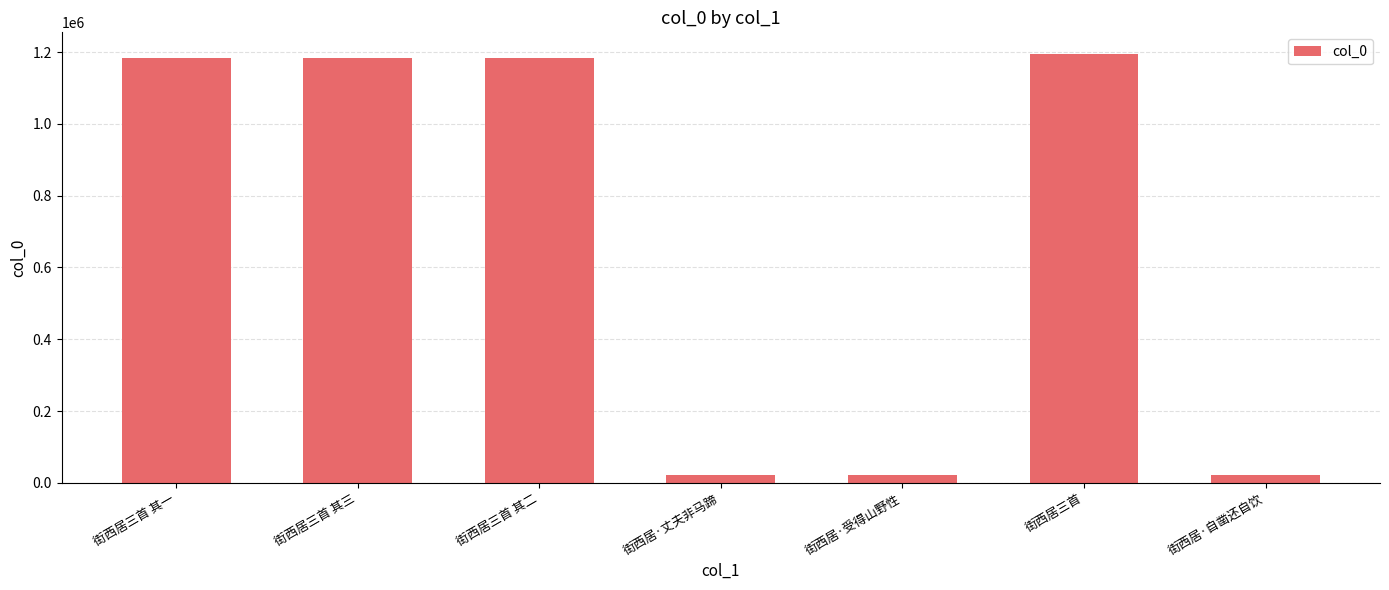

What is the ratio of the value at 街西居三首 to the value at 街西居·自凿还自饮?

55.6